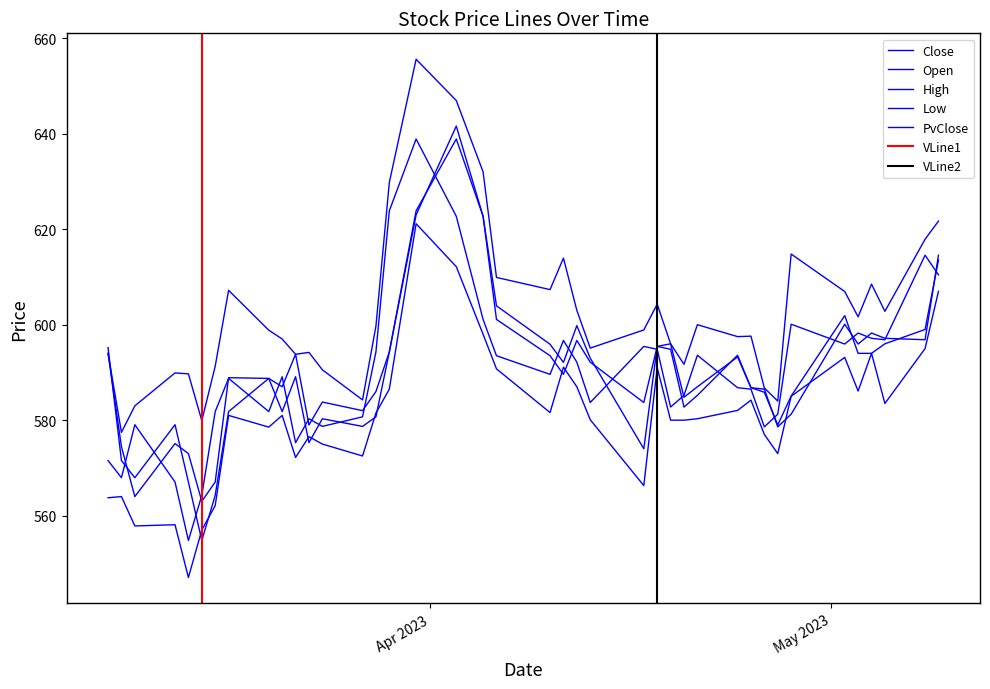

What is the minimum value for Close?

554.8